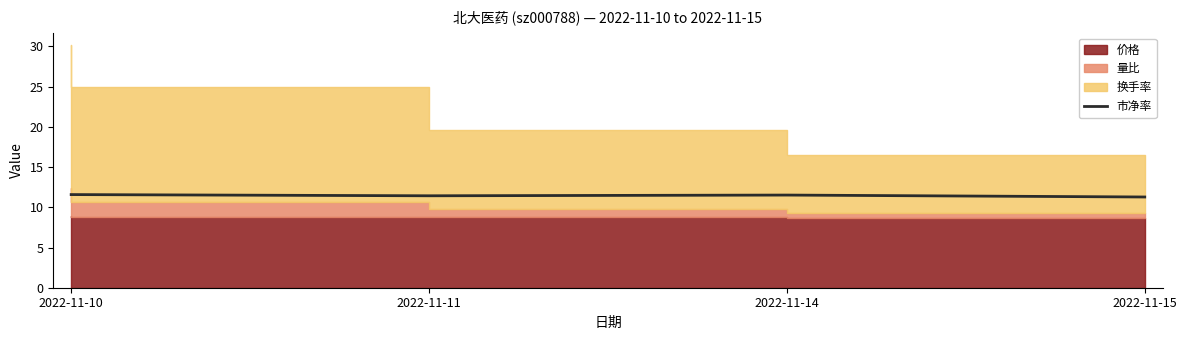

Read the value at 2022-11-11.

11.4